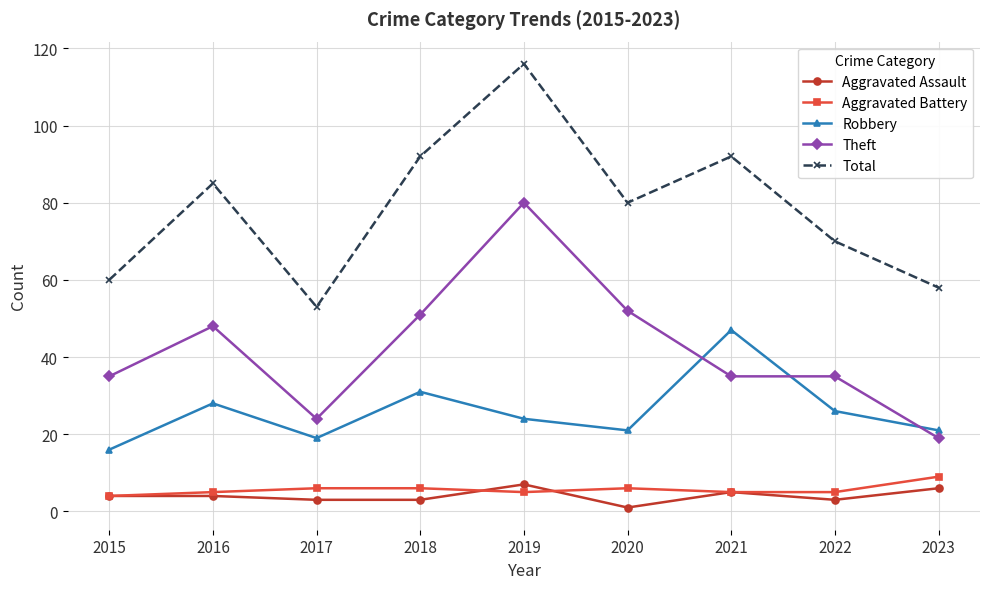

What are all the series names shown in the legend?

Aggravated Assault, Aggravated Battery, Robbery, Theft, Total